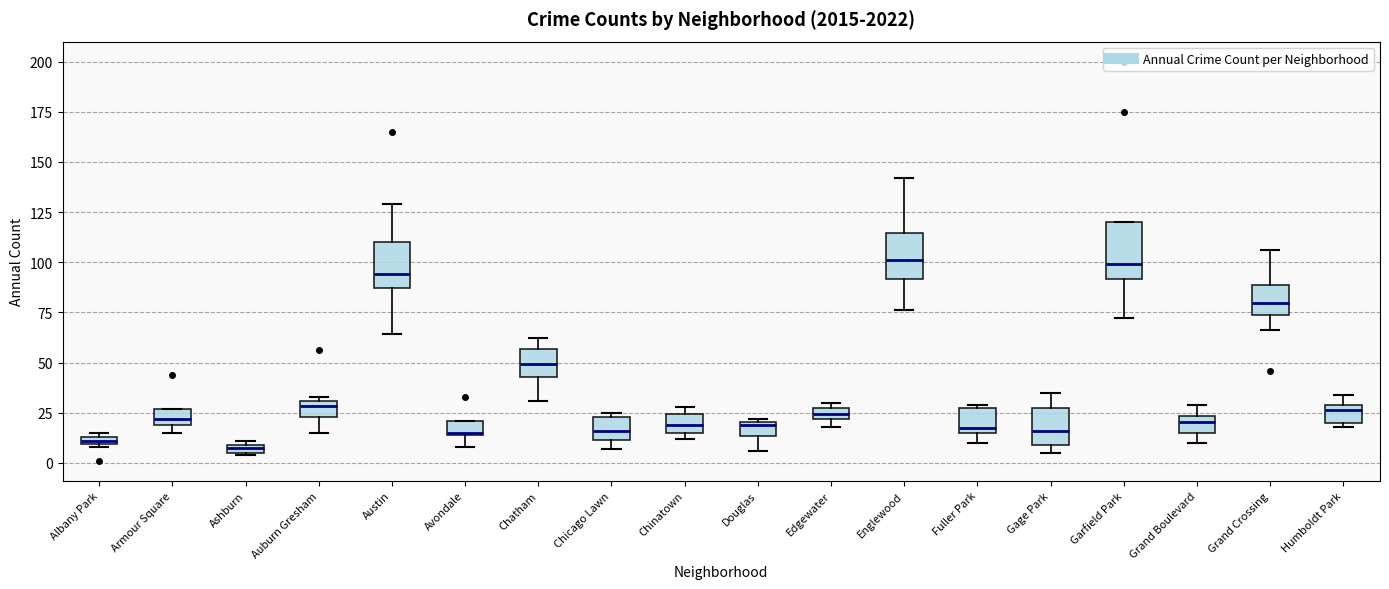

Comparing the boxes themselves (not the whiskers), which one is the tallest?

Garfield Park